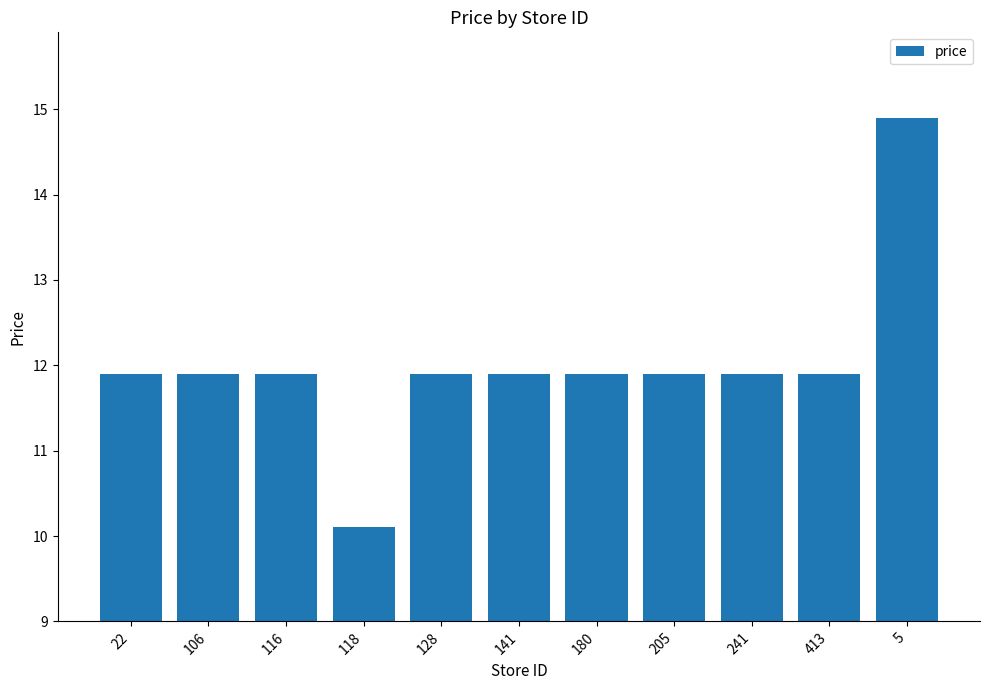

True or false: the data shows 8.0 at 141.

False